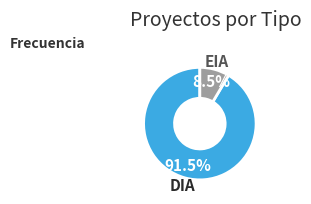

What portion of the pie excludes DIA?

8.5%